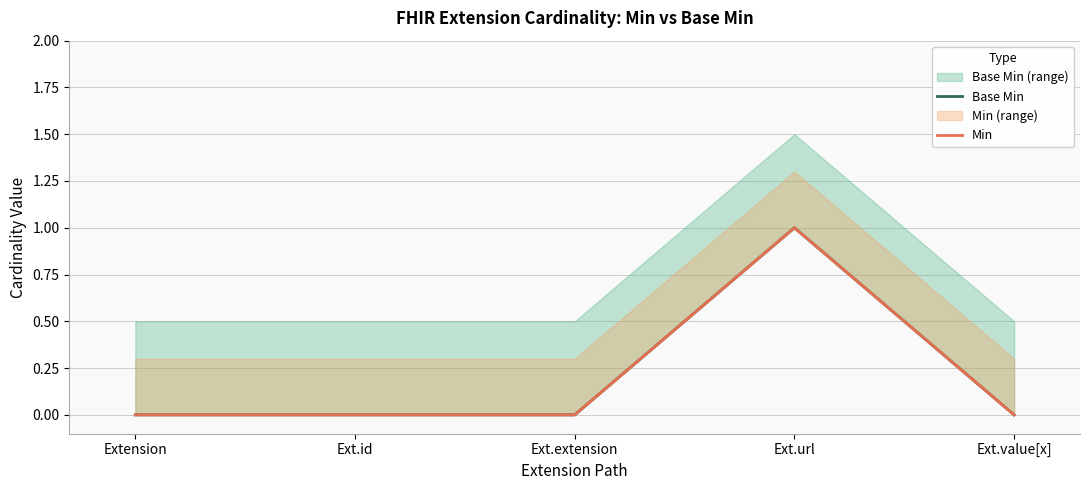

True or false: Min and Base Min intersect in this chart.

False